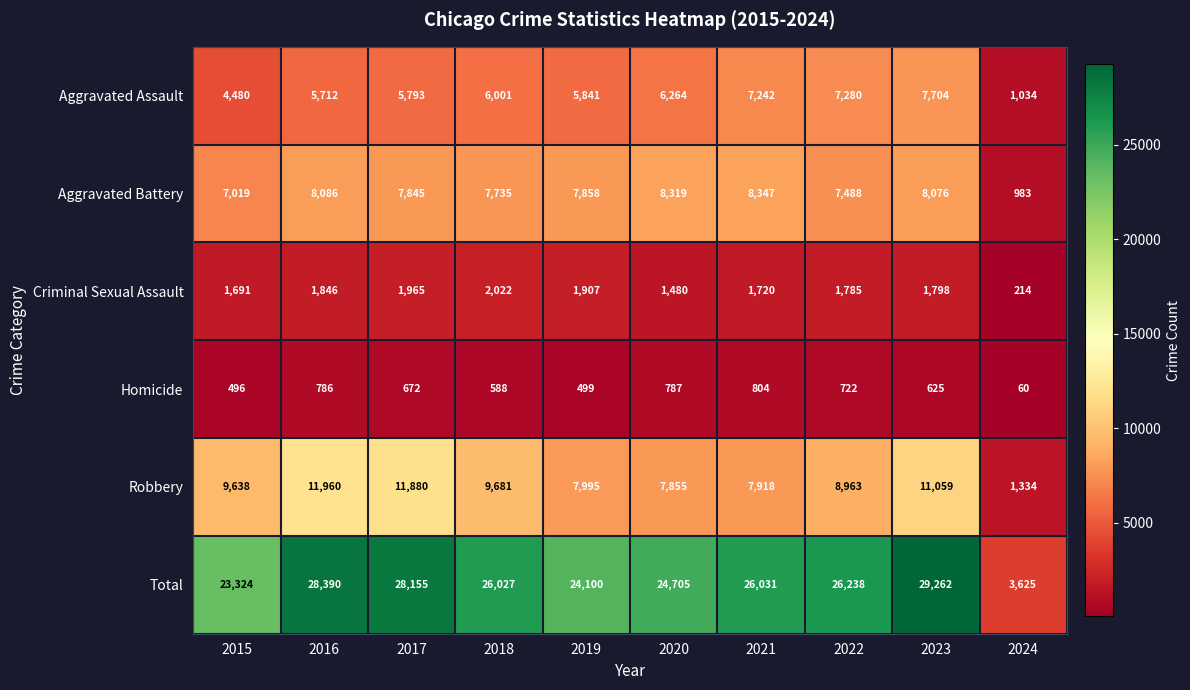

What is the sum of all Criminal Sexual Assault values?

16428